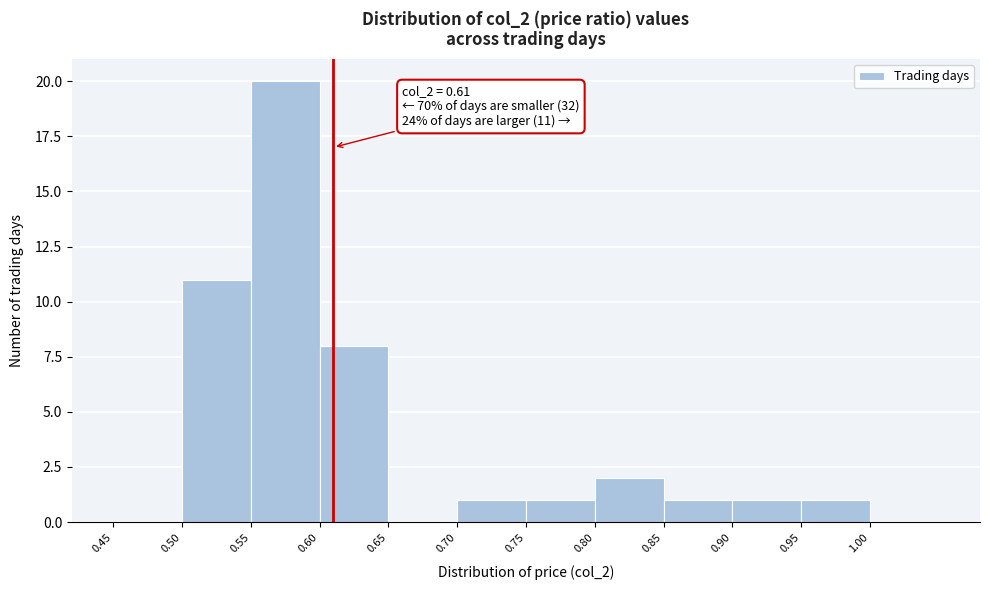

Over which range of the x-axis is the bar tallest?

0.55 to 0.60